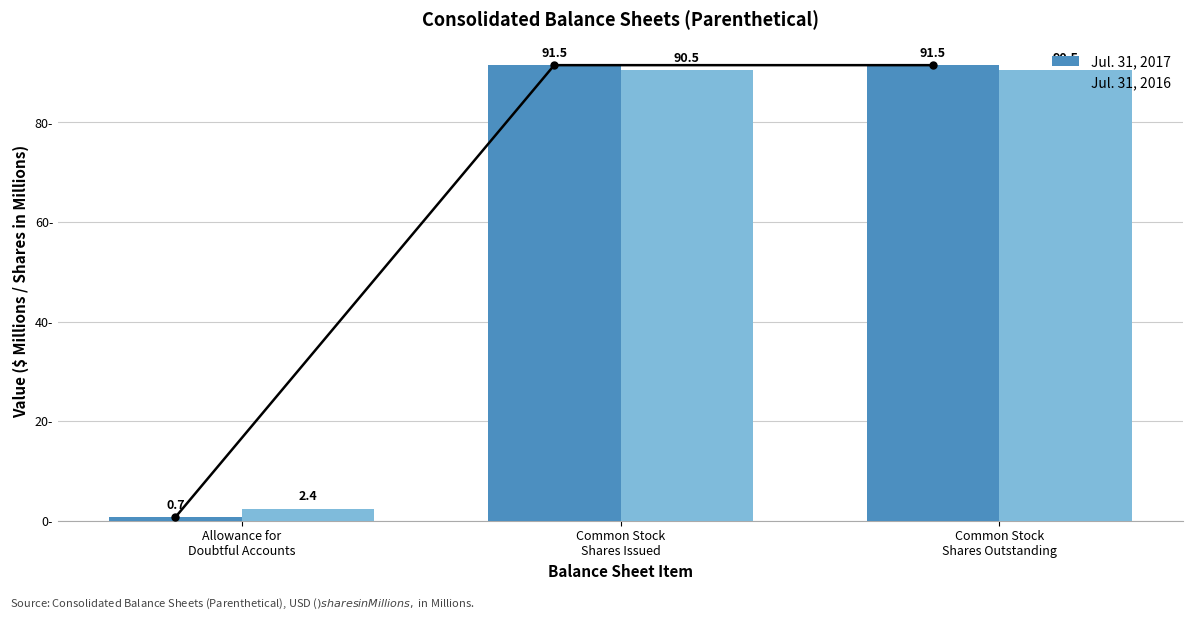

What is the spread (max minus min) of values at Allowance for
Doubtful Accounts?

1.7